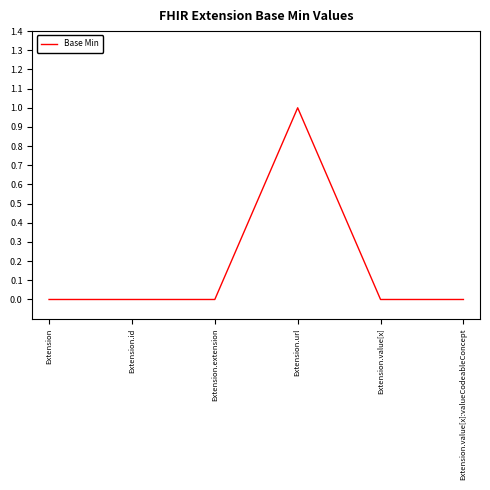

True or false: the data has more than 0 interior local peaks.

True